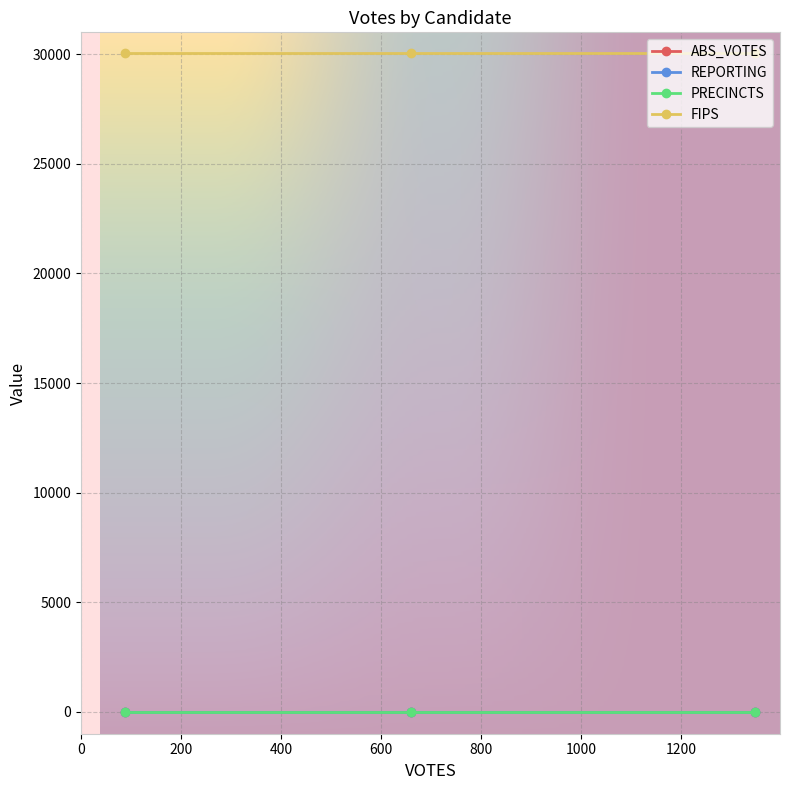

Is this an area chart (filled region under the line)?

No